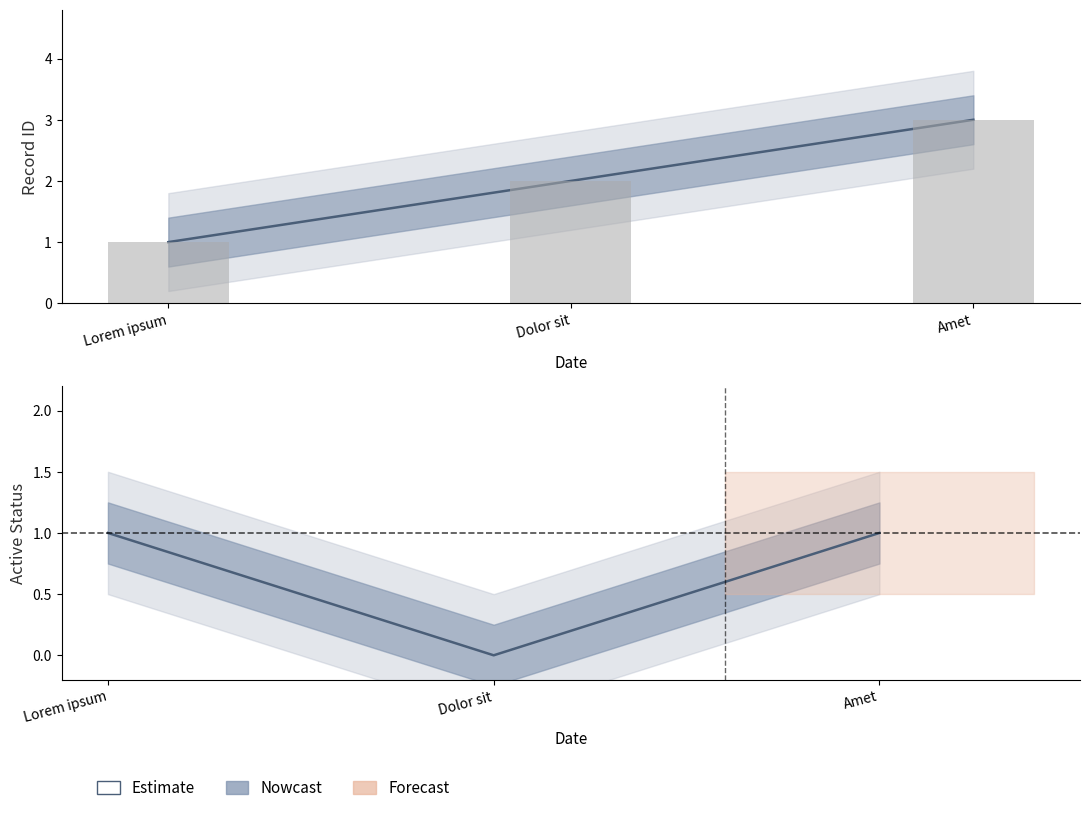

What is the ratio of the value at Lorem ipsum to the value at Amet?

0.3